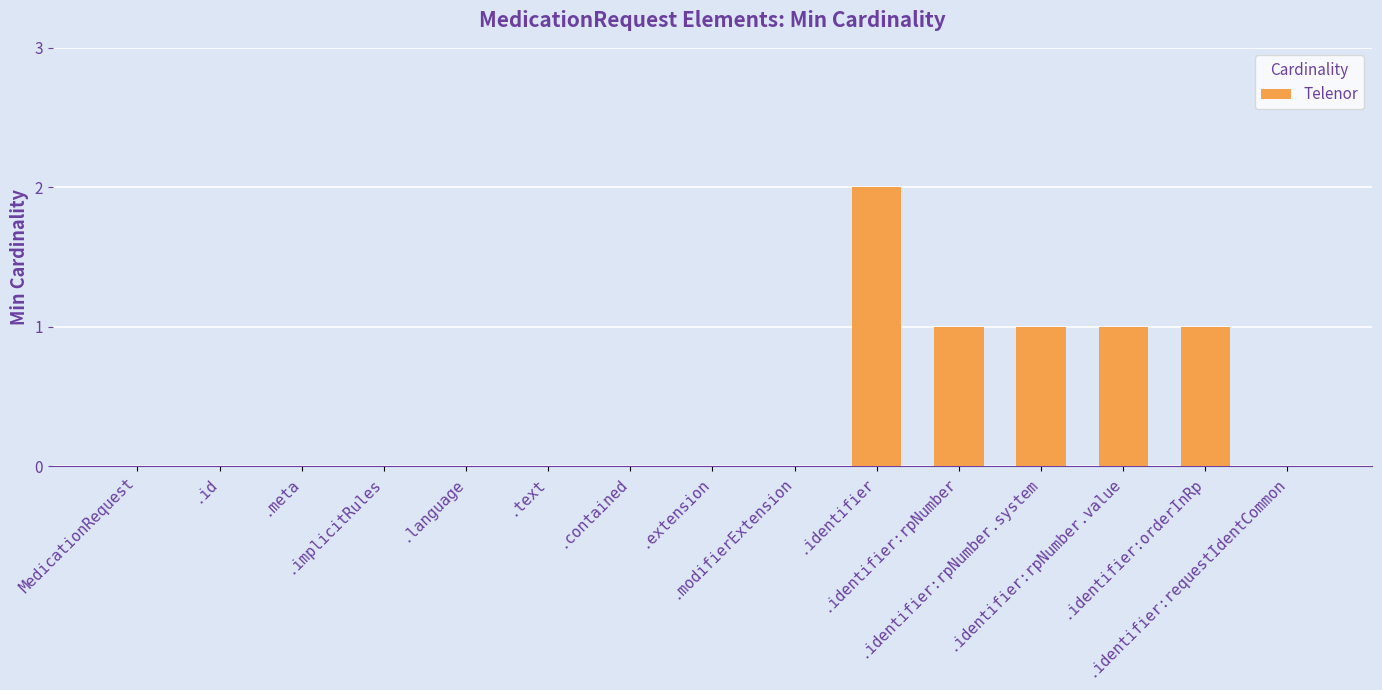

What is the sum of all values?

6